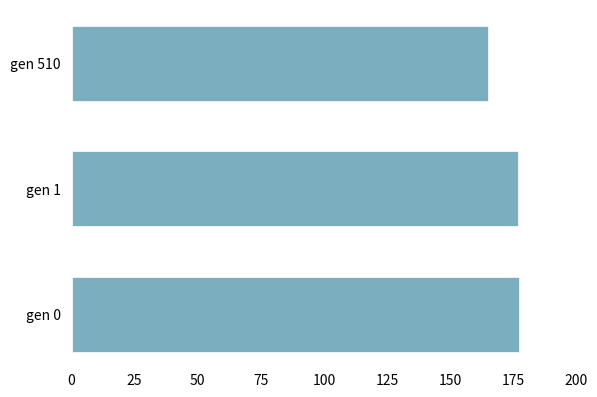

Read the value at gen 1.

176.9